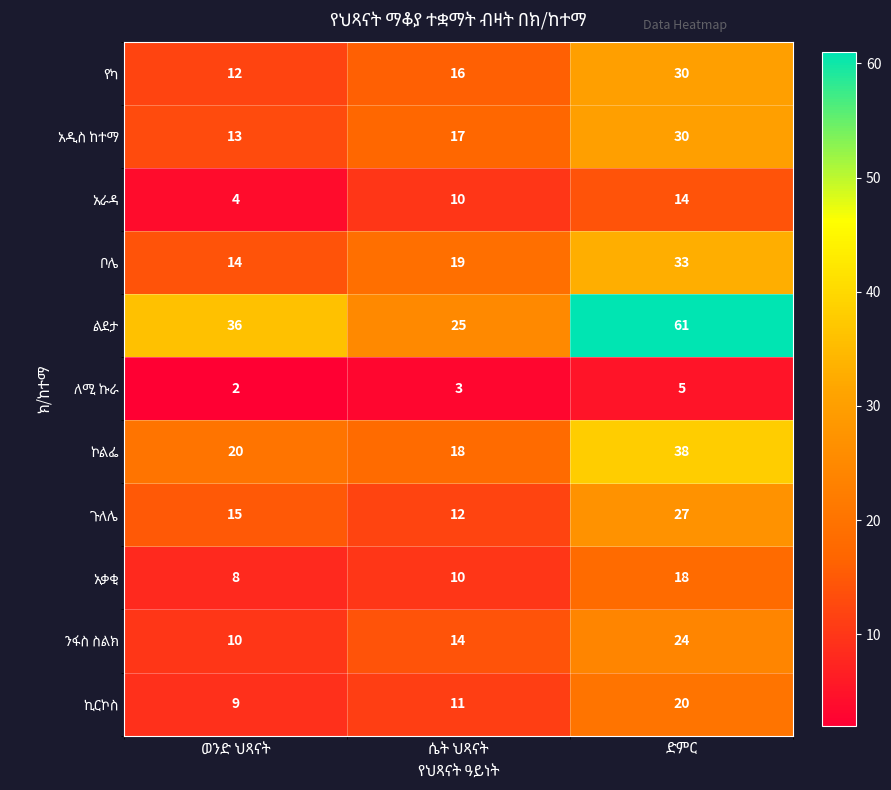

Which category has the lowest value across all series?

ወንድ ህጻናት